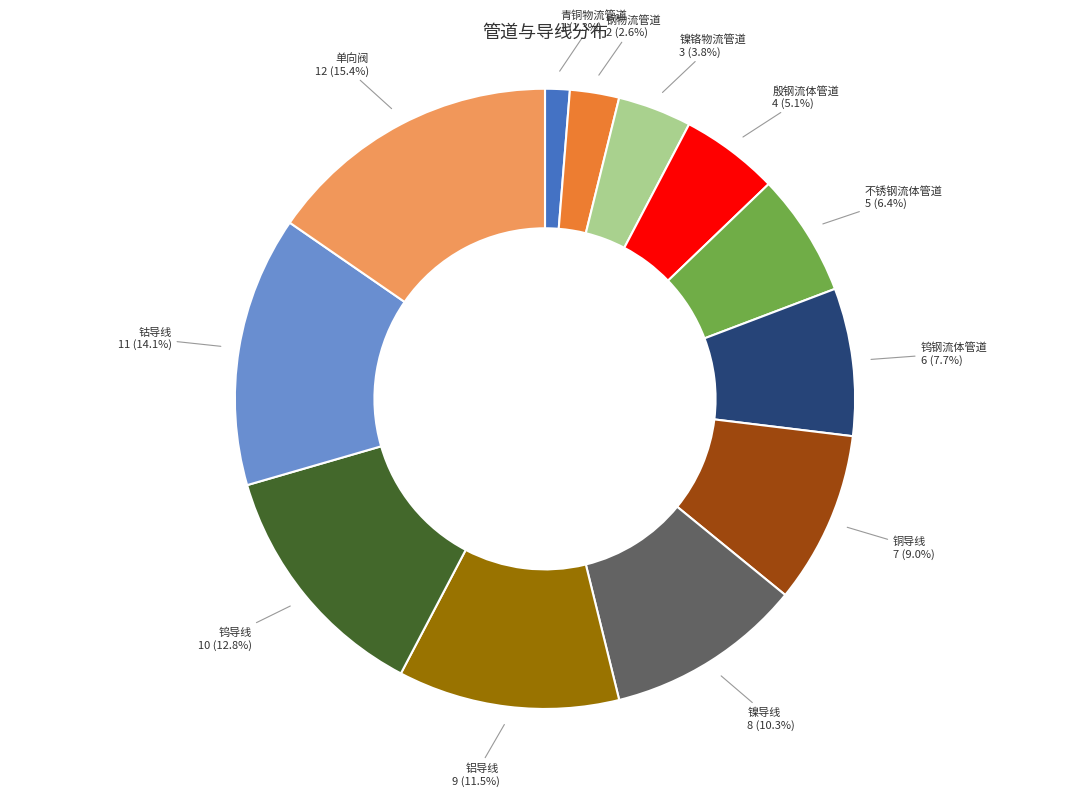

How many slices are in this pie chart?

12